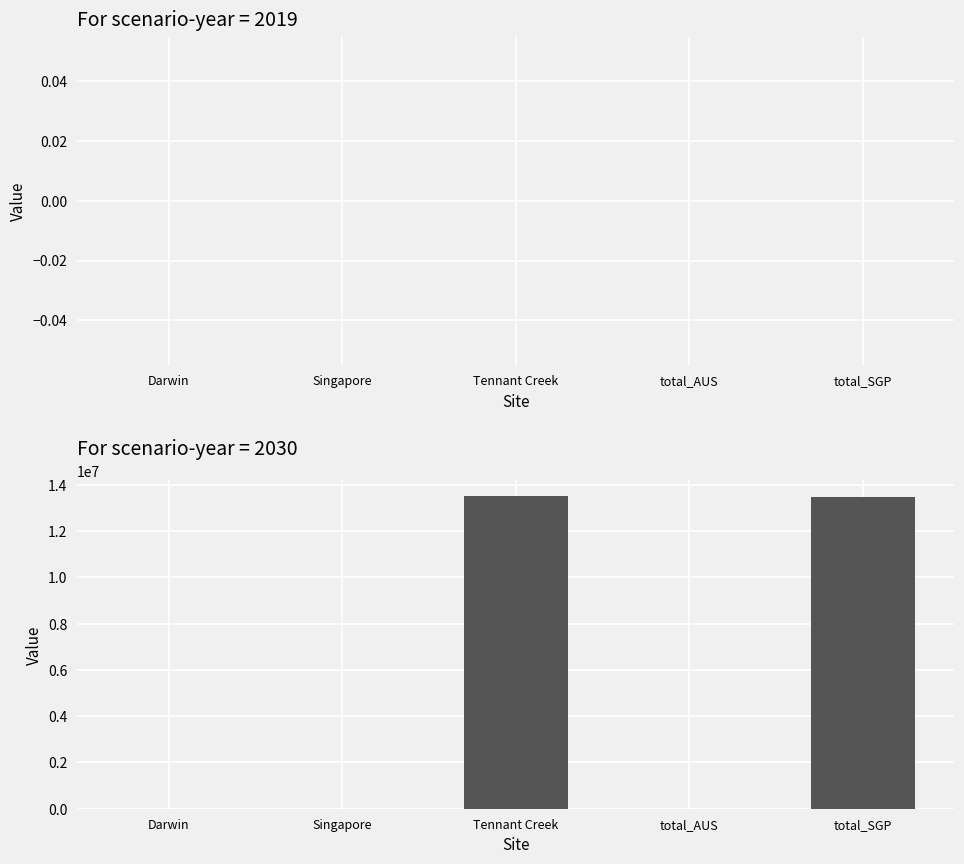

What is the maximum value shown in the chart?

13523527.8